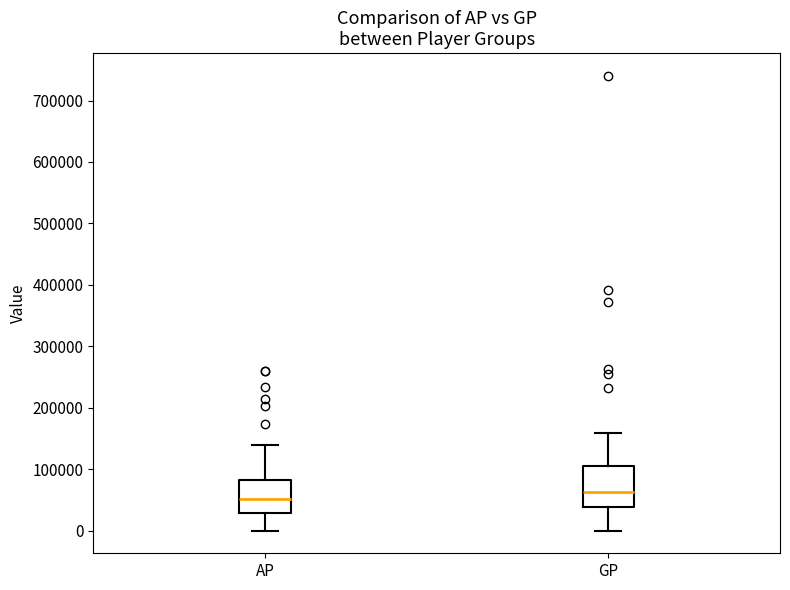

Comparing the boxes themselves (not the whiskers), which one is the tallest?

GP